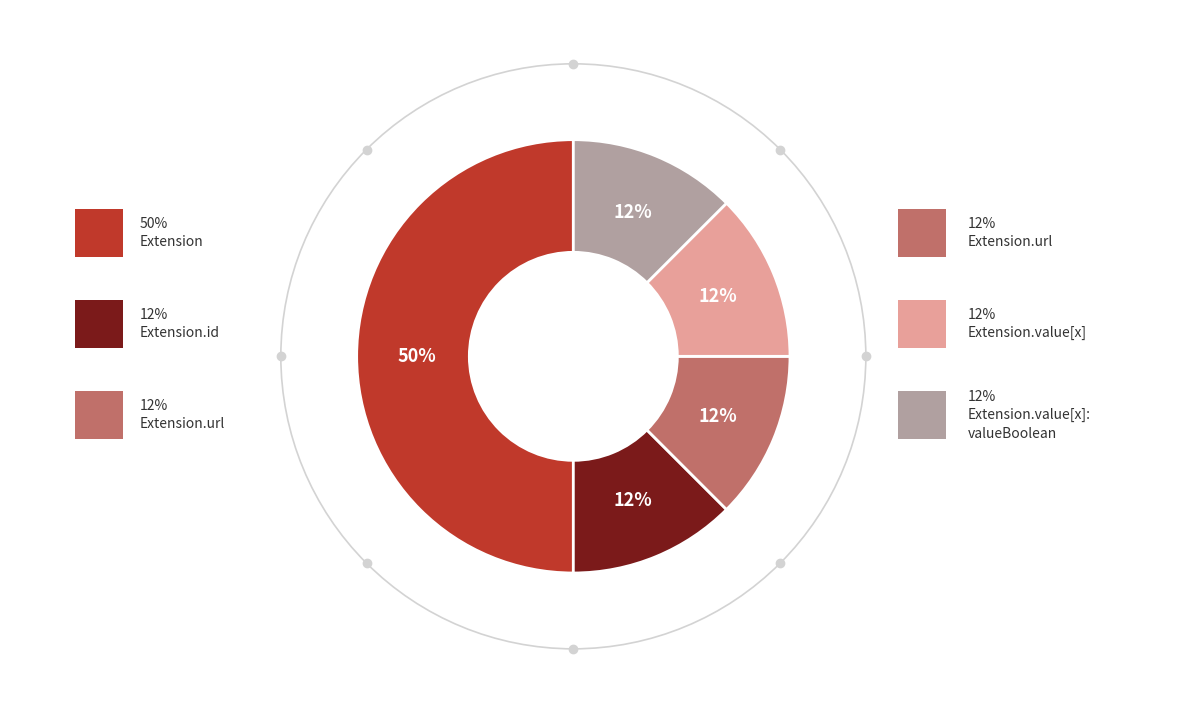

To the nearest percent, what is the average slice percentage?

20%